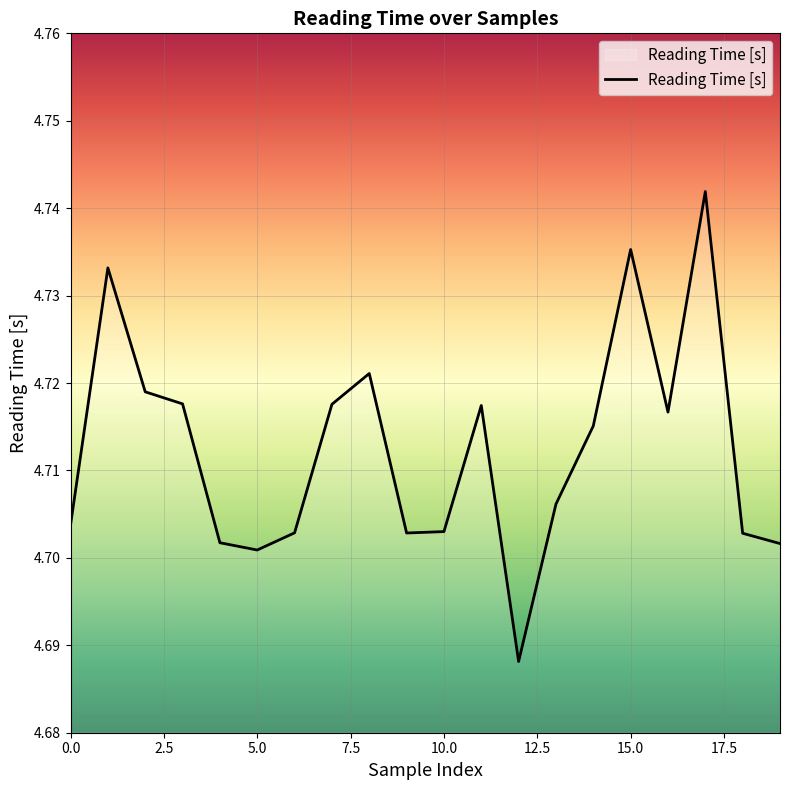

At which category does the chart reach its peak across all series?

17